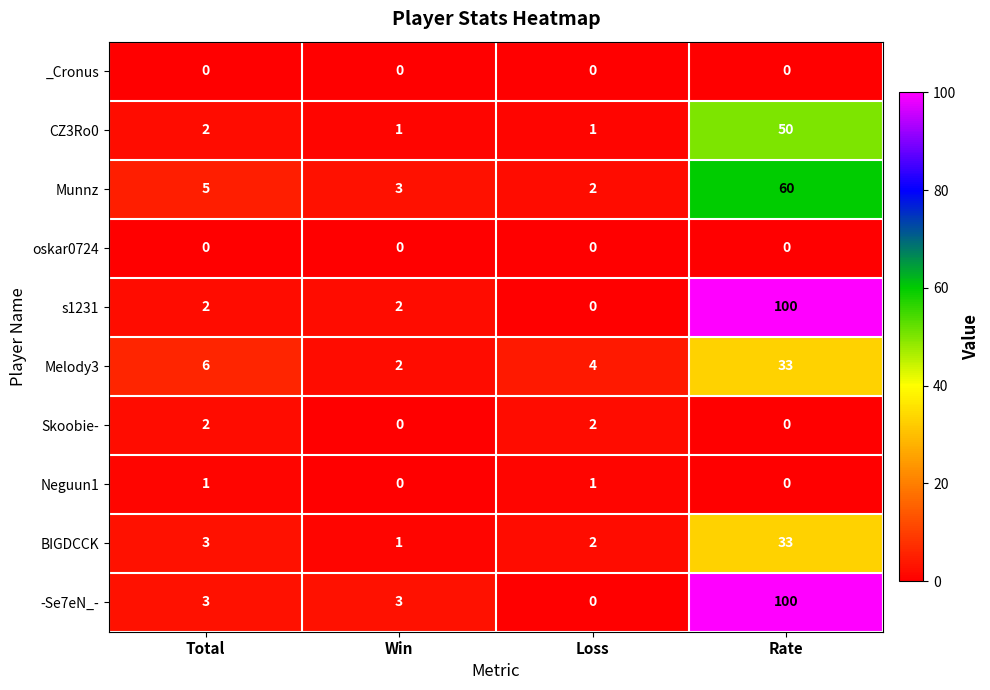

Count the Neguun1 values in the range 0 to 1.

4